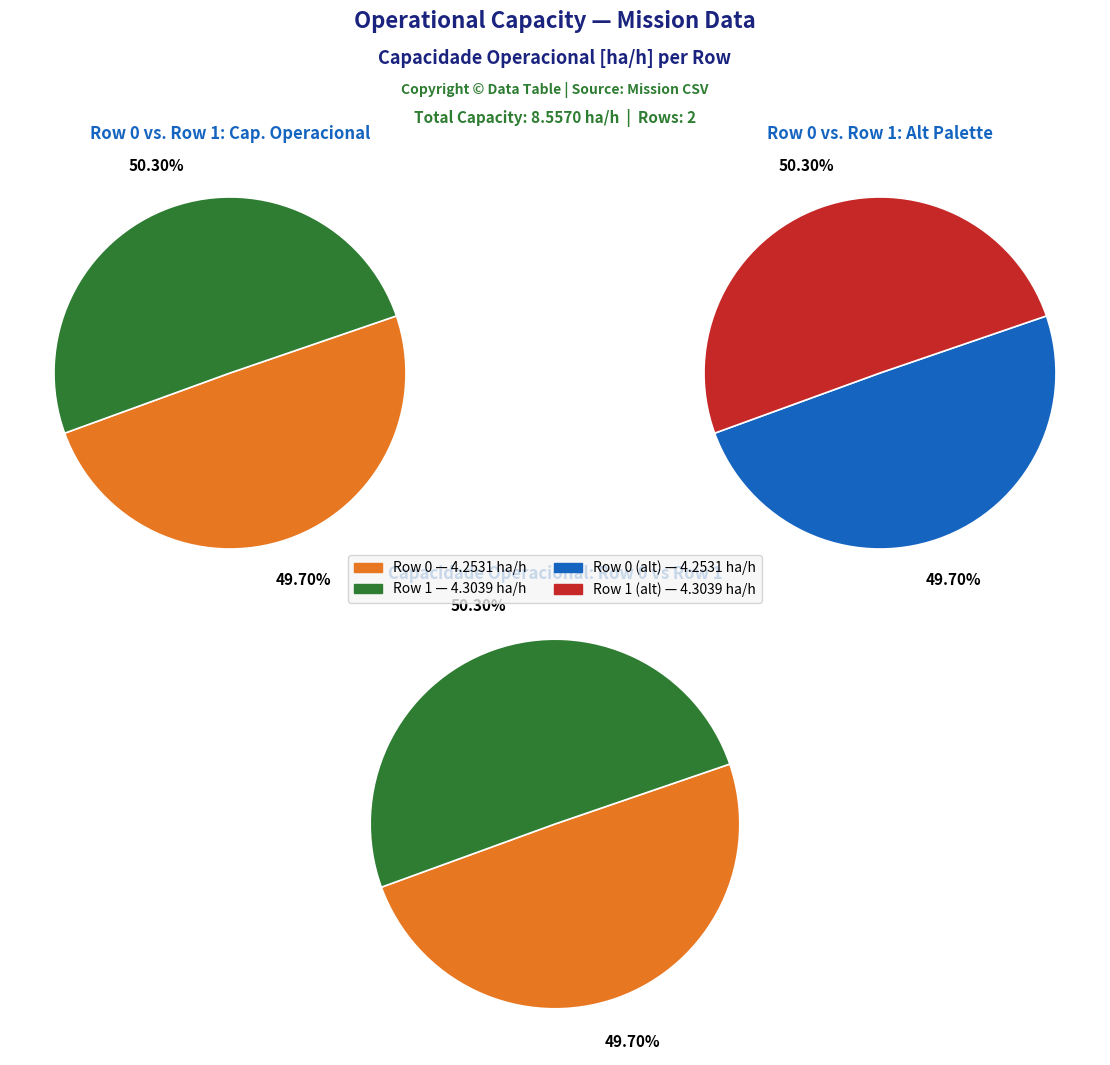

What is the change in value from Row 0 (4.2531 ha/h) to Row 1 (4.3039 ha/h)?

+0.1